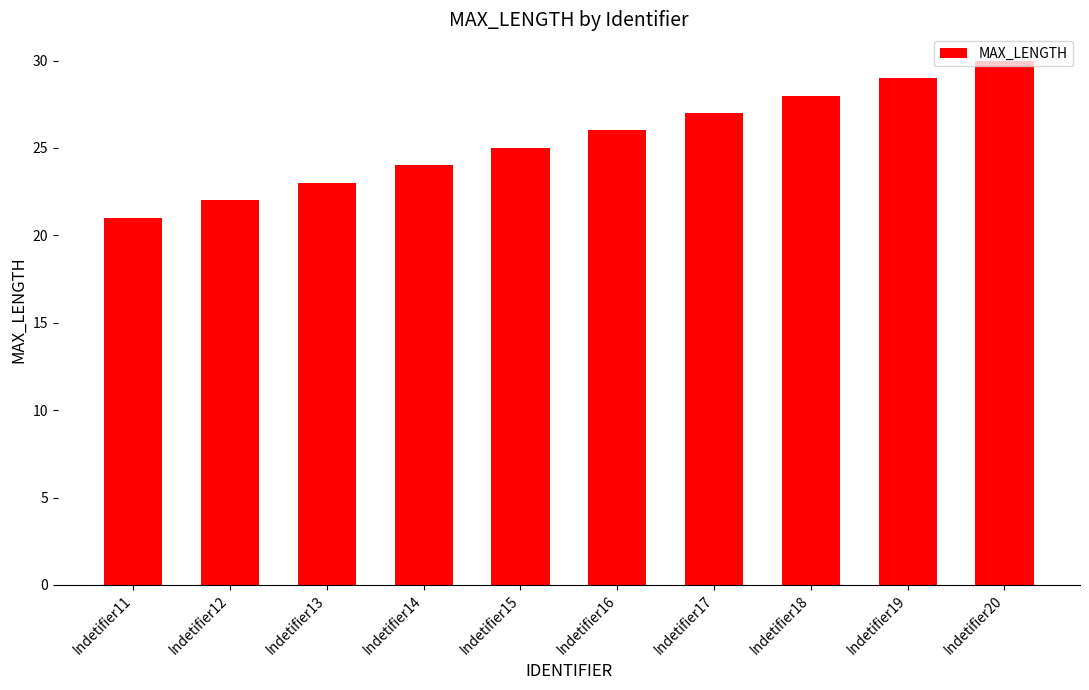

What is the value of the 1st bar from the left?

21